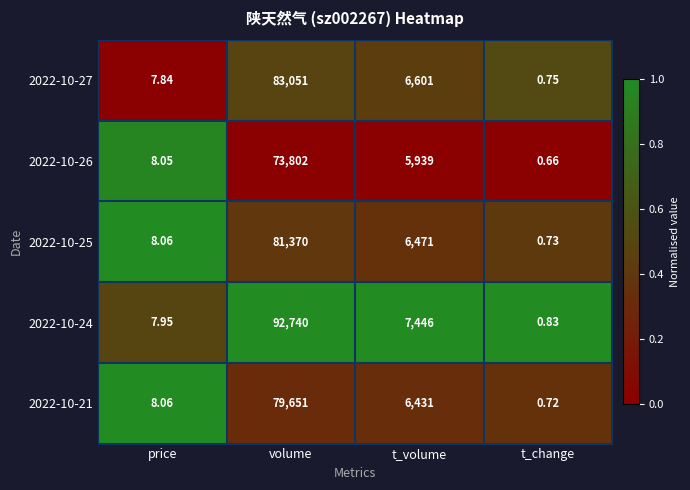

Which series has the largest range (max minus min)?

2022-10-24